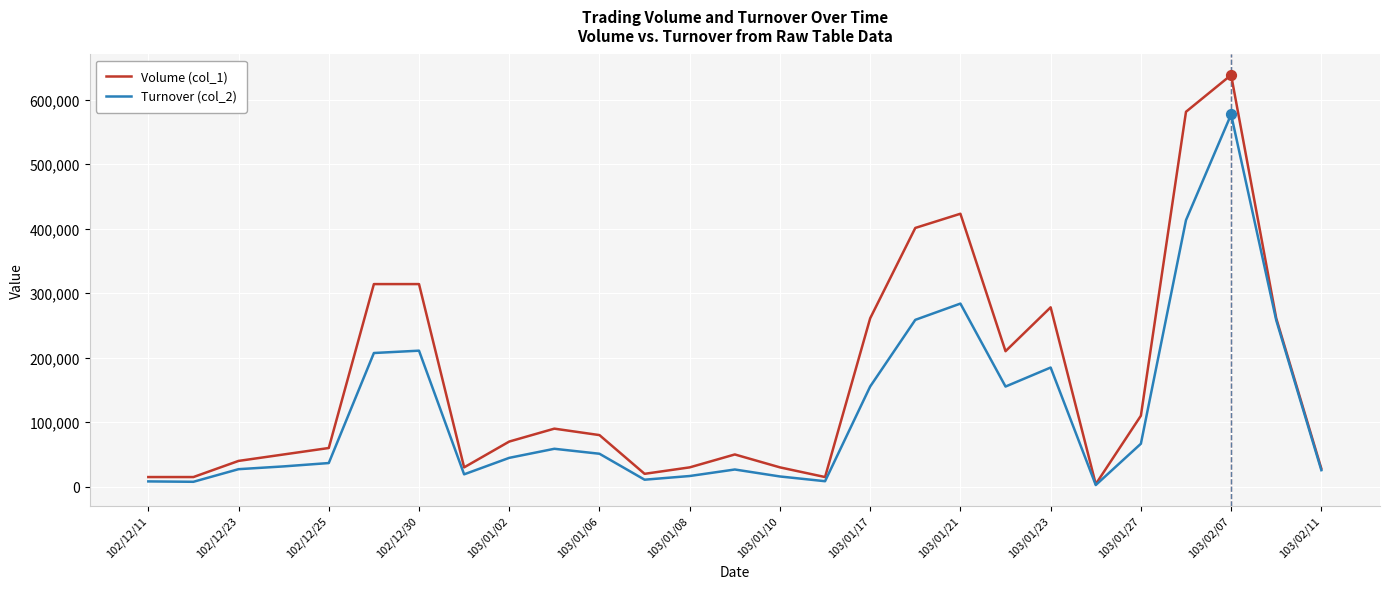

List the series in order of their overall mean, lowest first.

Turnover (col_2), Volume (col_1)